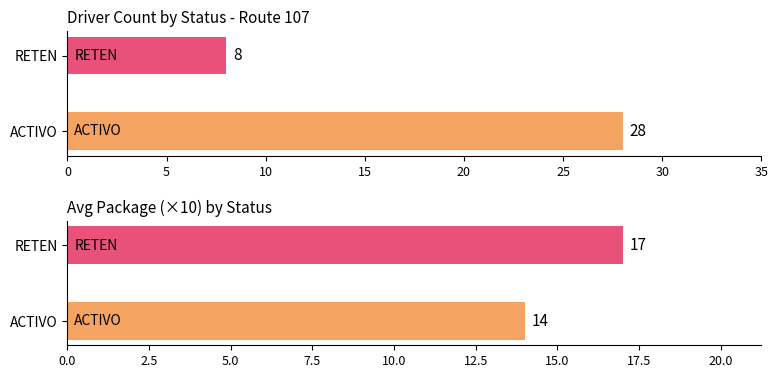

How many bars are there in each group?

2